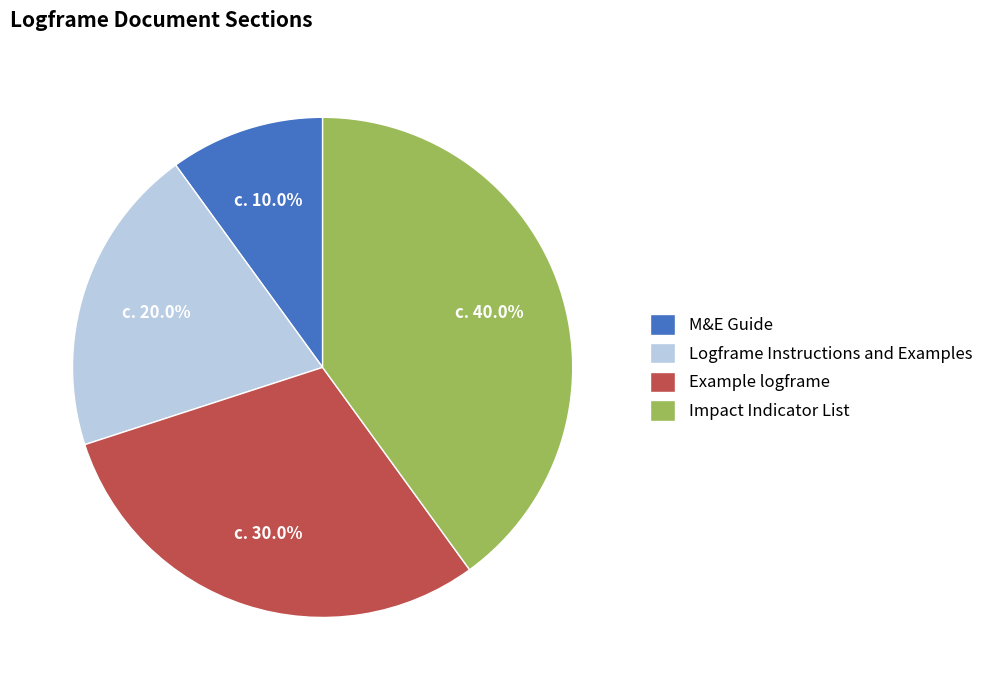

How many slices are in this pie chart?

4